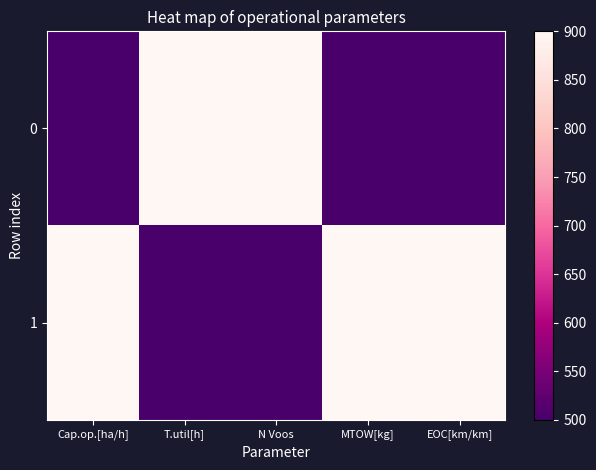

List the series in order of their overall mean, lowest first.

0, 1